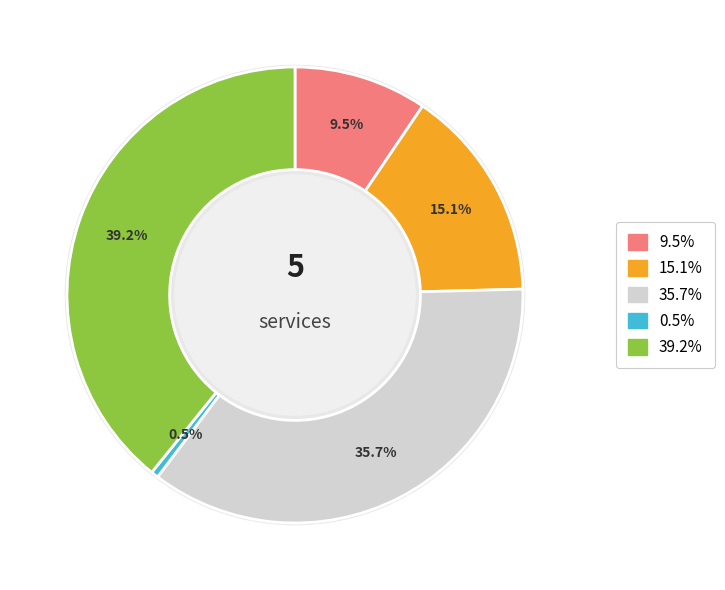

To the nearest percent, what percentage of the pie is B11?

36%